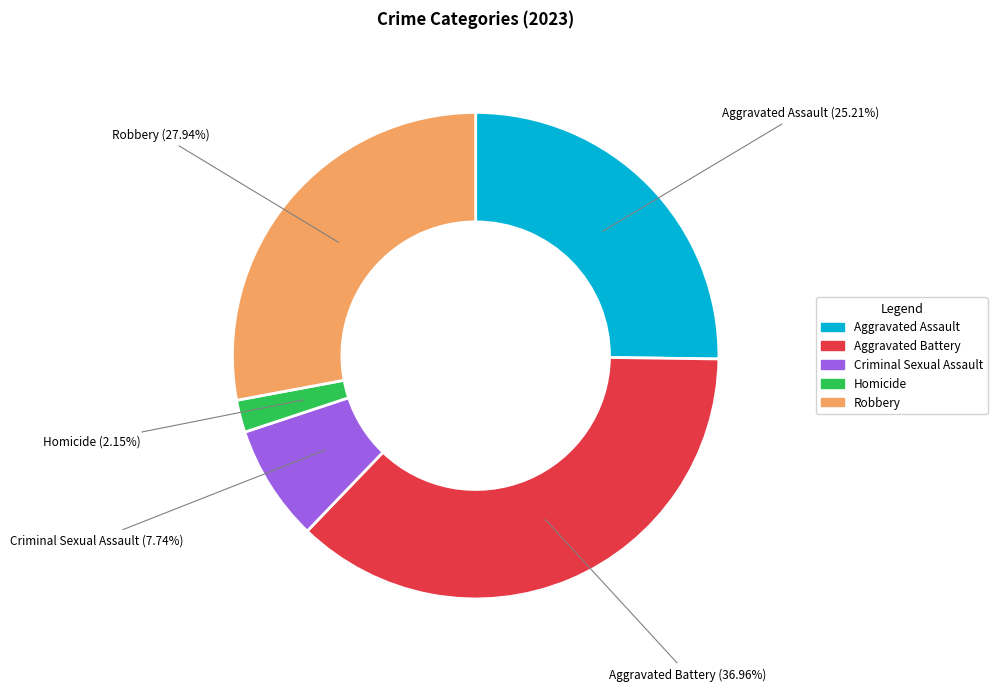

Rank the categories by value from highest to lowest.

Aggravated Battery, Robbery, Aggravated Assault, Criminal Sexual Assault, Homicide